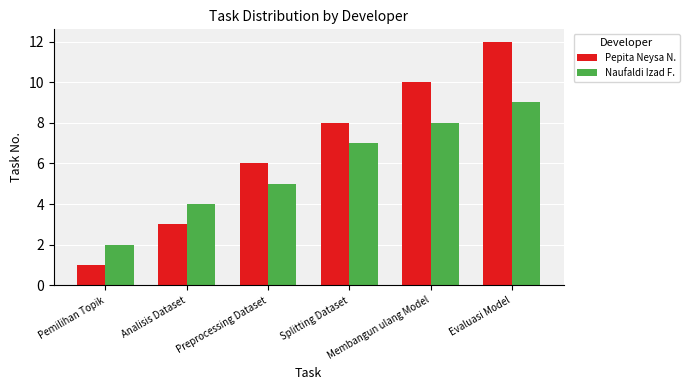

Reading right to left, extract all data points from this chart.

Pepita Neysa N.: 12	10	8	6	3	1
Naufaldi Izad F.: 9	8	7	5	4	2